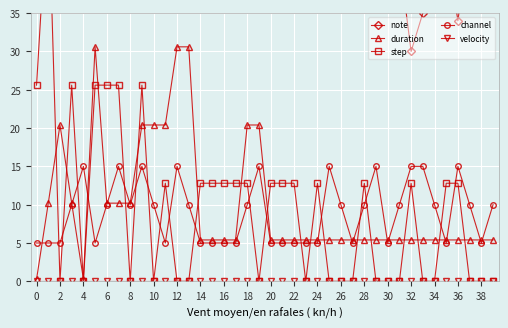

True or false: channel has more than 0 points higher than both neighbors.

True